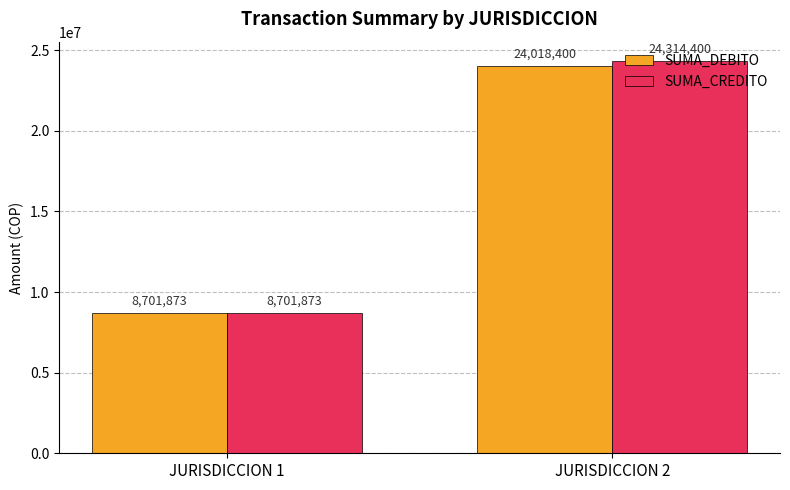

The SUMA_CREDITO series shows 14033518 at JURISDICCION 1. True or false?

False